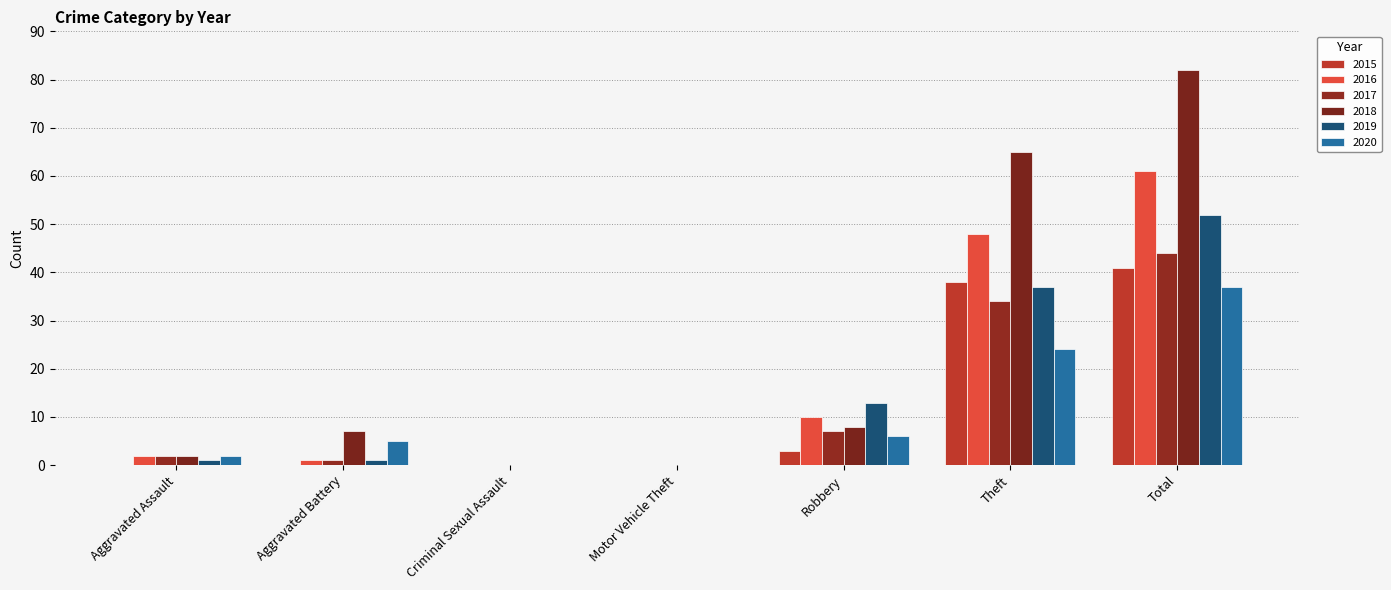

Count the number of data series in this chart.

6